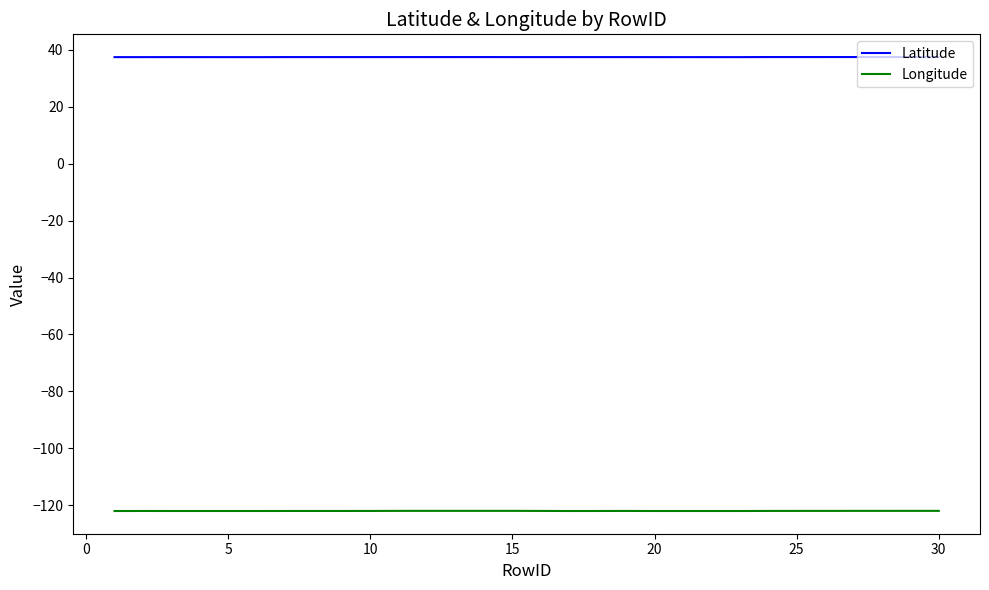

Which series has the widest spread of values?

Longitude